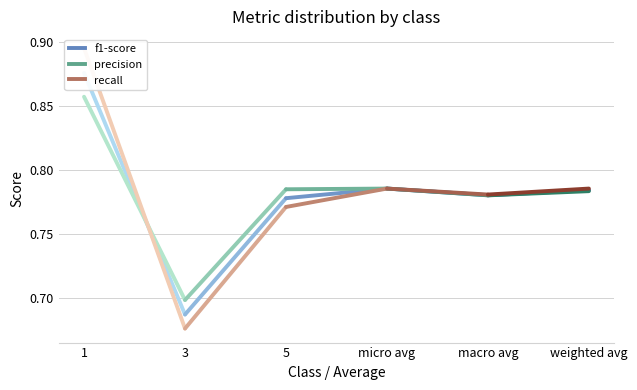

Which series has the widest spread of values?

recall